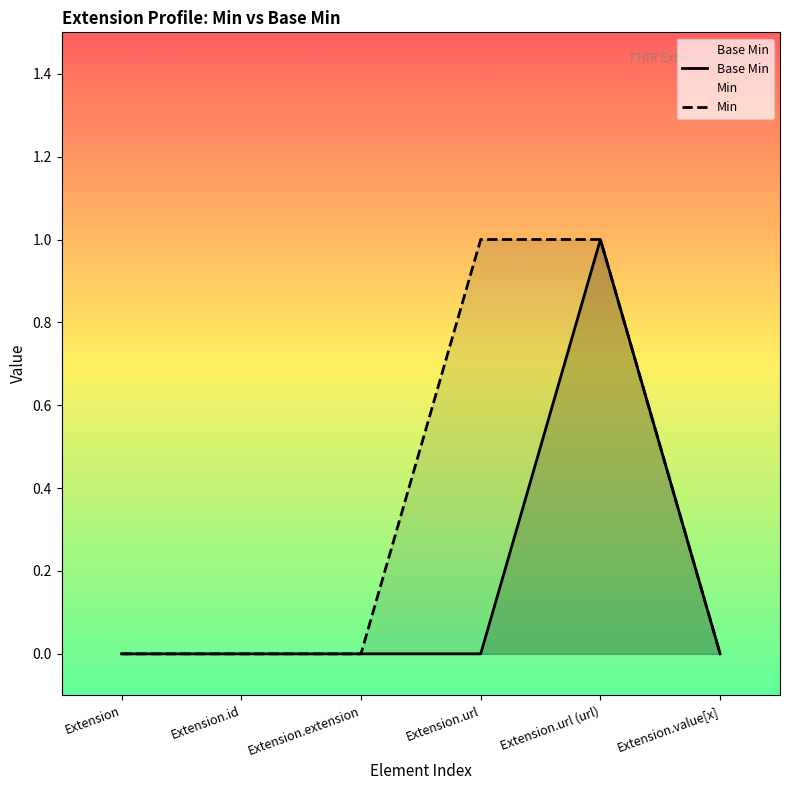

List the series in order of their peak value, highest first.

Base Min, Min